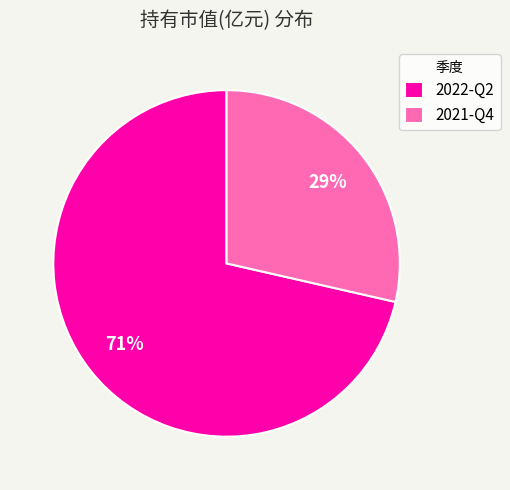

Which category has the biggest portion of the pie?

2022-Q2